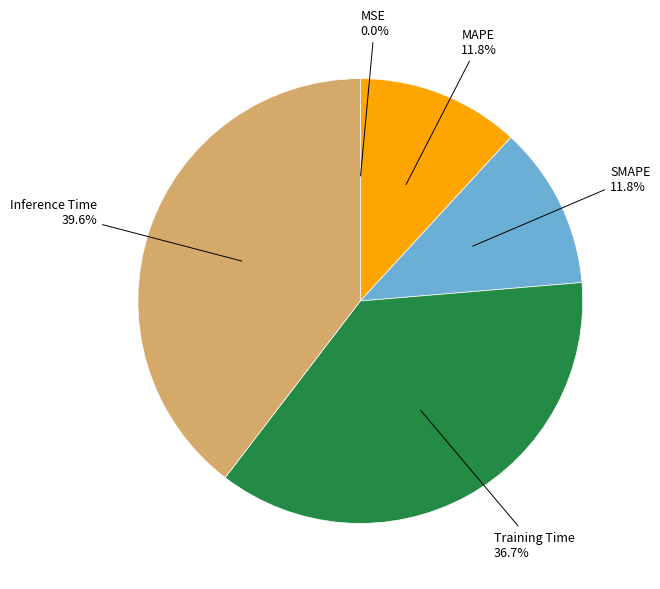

Is there any slice that represents more than half of the pie?

No